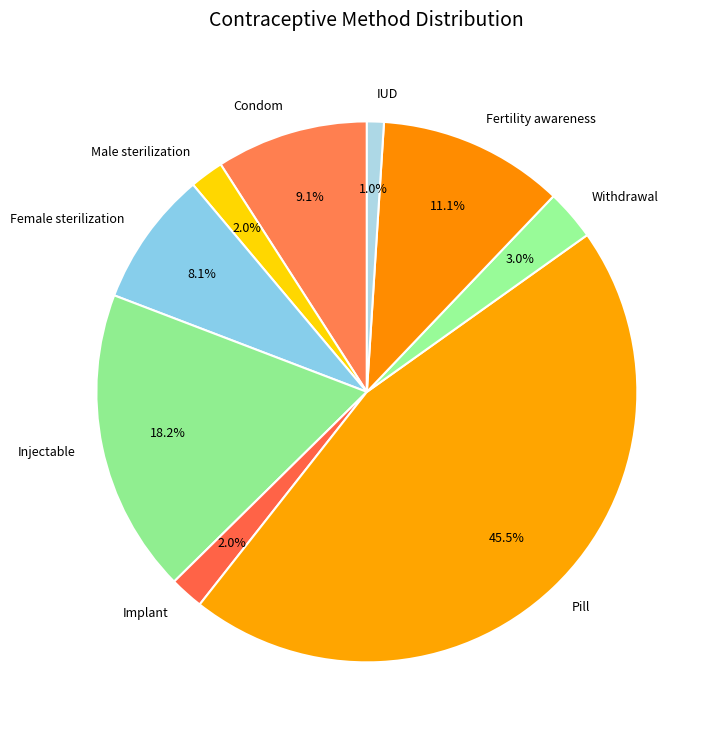

To the nearest percent, what portion does Pill represent?

45%